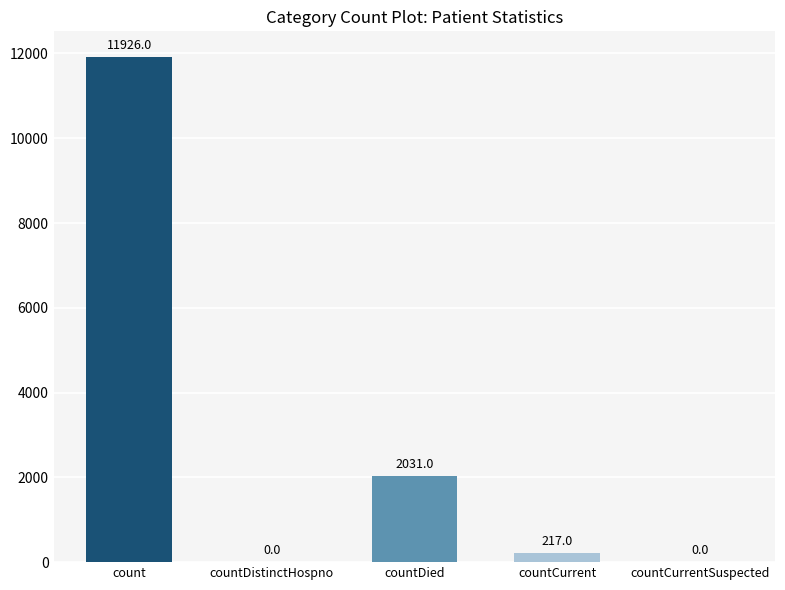

The value at countDied is 2031. True or false?

True